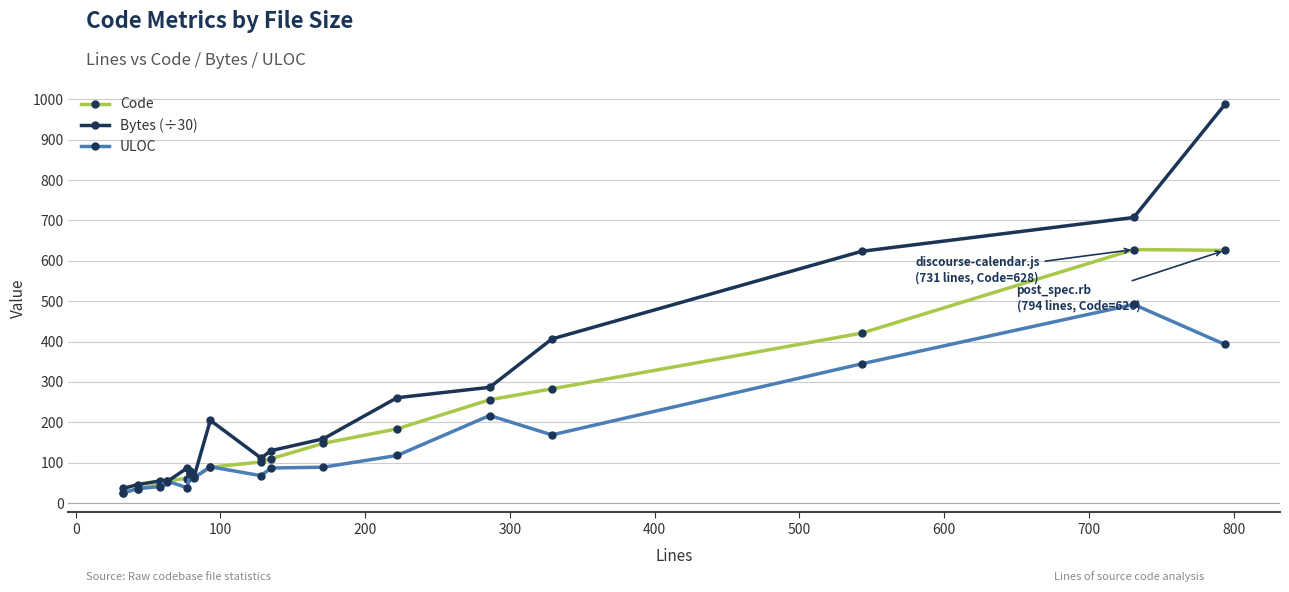

In ULOC, how many points are lower than both neighbors (excluding endpoints)?

4